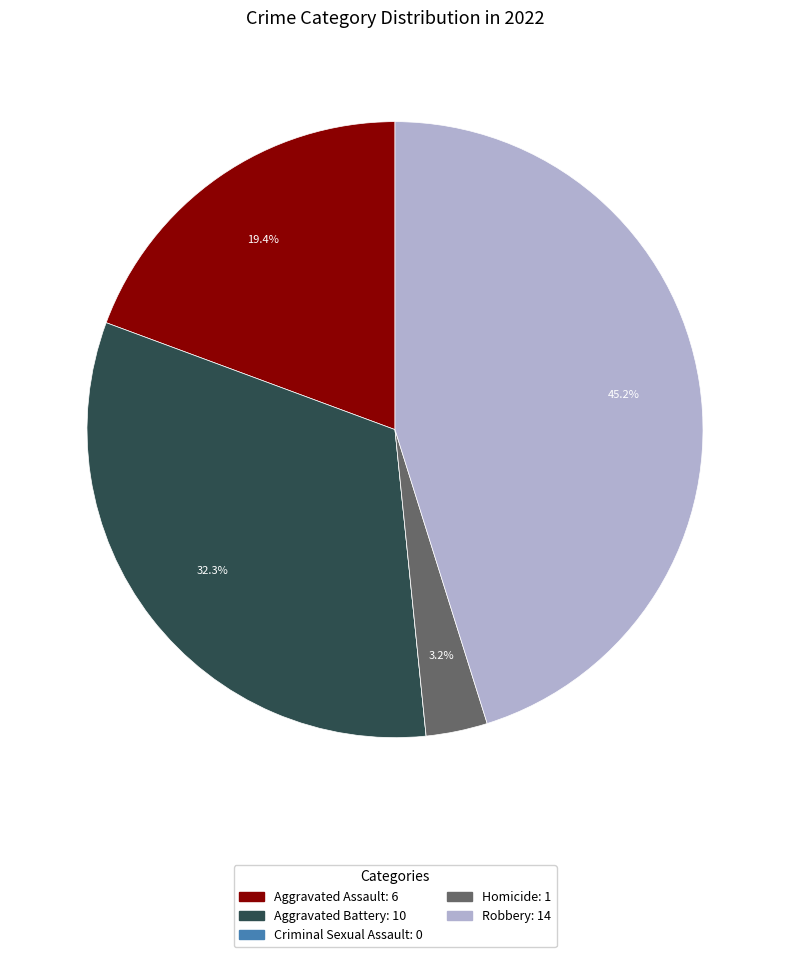

The Aggravated Assault slice represents 26% of the pie. True or false?

False